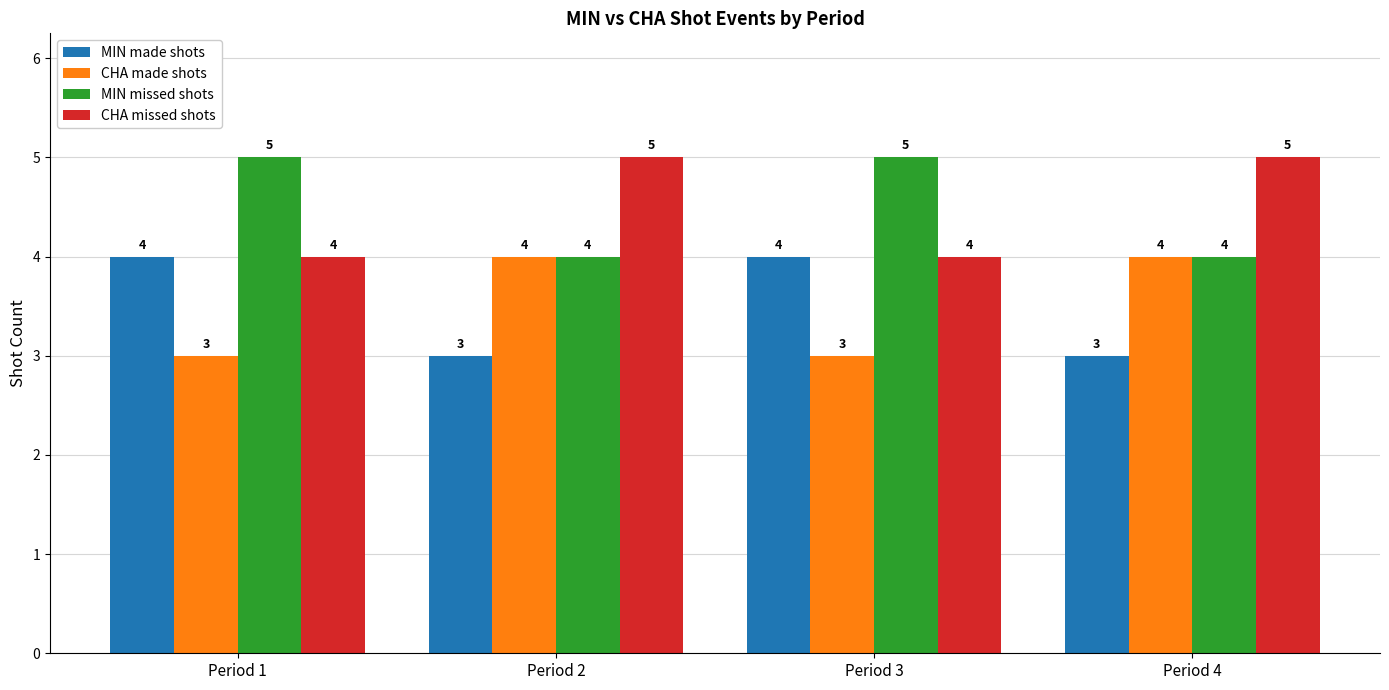

What is the greatest value displayed?

5